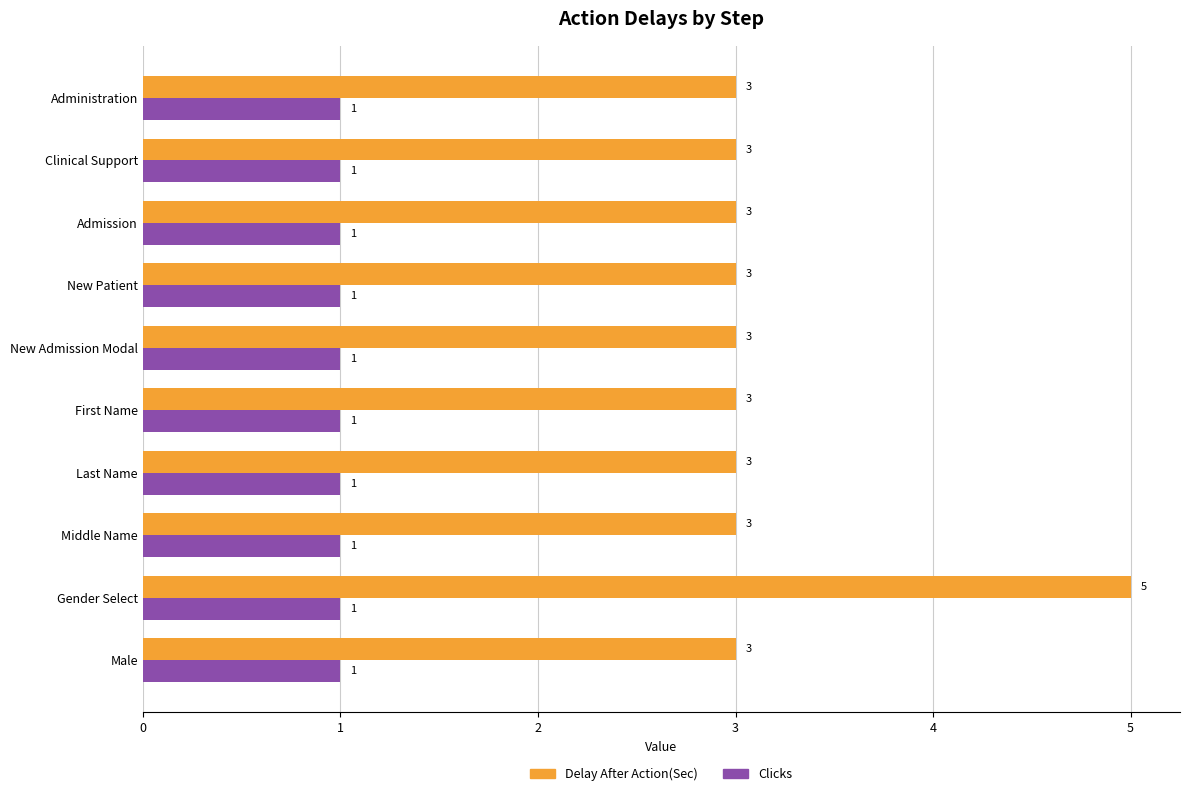

Rank the series by their maximum value, from highest to lowest.

Delay After Action(Sec), Clicks